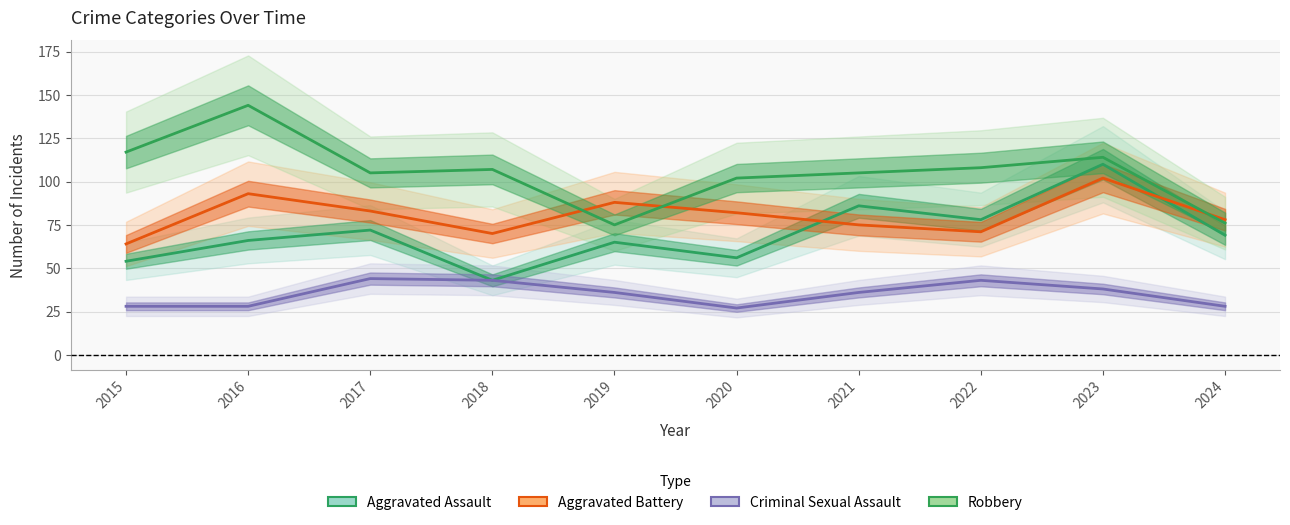

Rank the series at 2018 from lowest to highest value.

Aggravated Assault, Criminal Sexual Assault, Aggravated Battery, Robbery